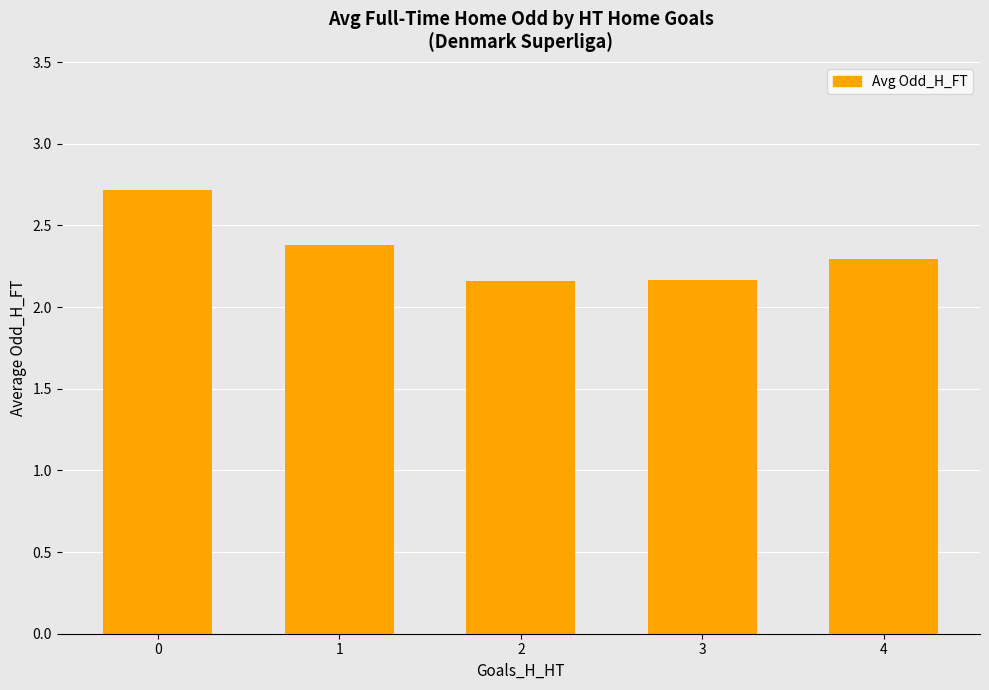

What is the sum of the values at 4 and 2?

4.5